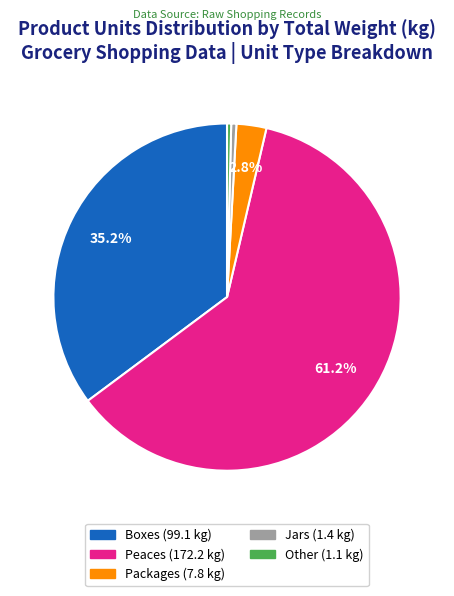

Does any single category account for the majority?

Yes